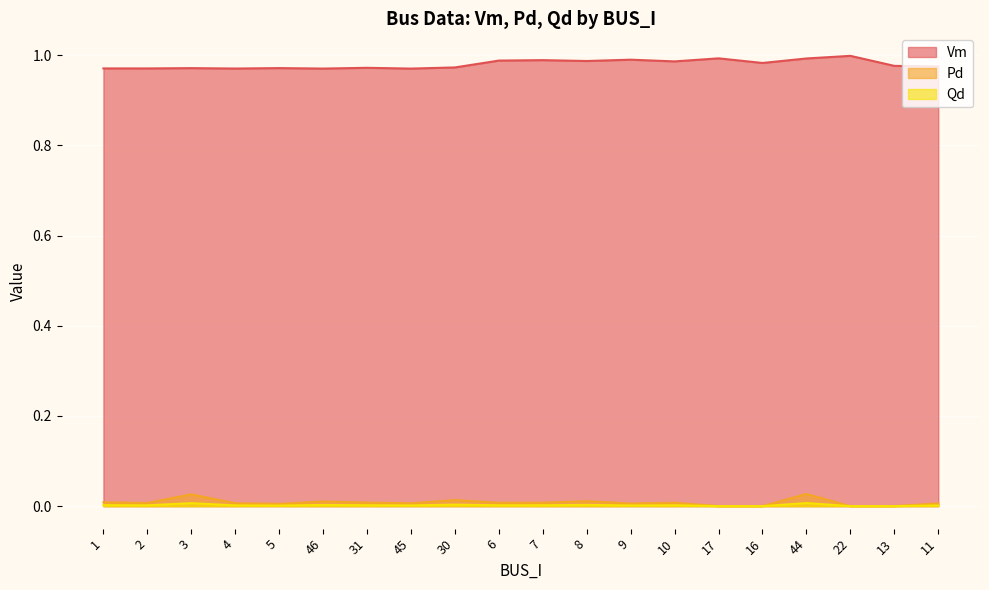

List the labels in order of Pd value, smallest first.

17, 16, 22, 13, 5, 9, 11, 45, 4, 2, 6, 10, 7, 31, 1, 46, 8, 30, 3, 44